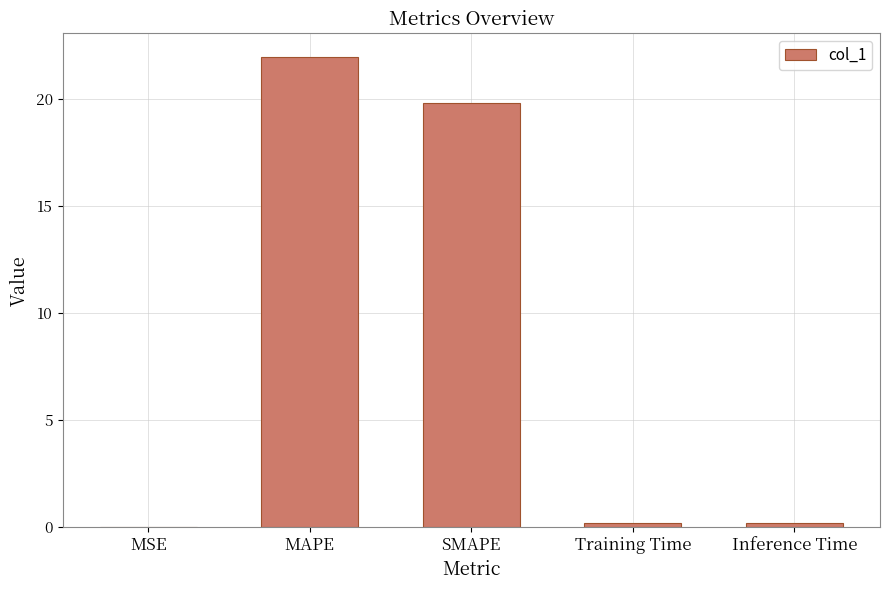

What is the maximum value shown in the chart?

21.9